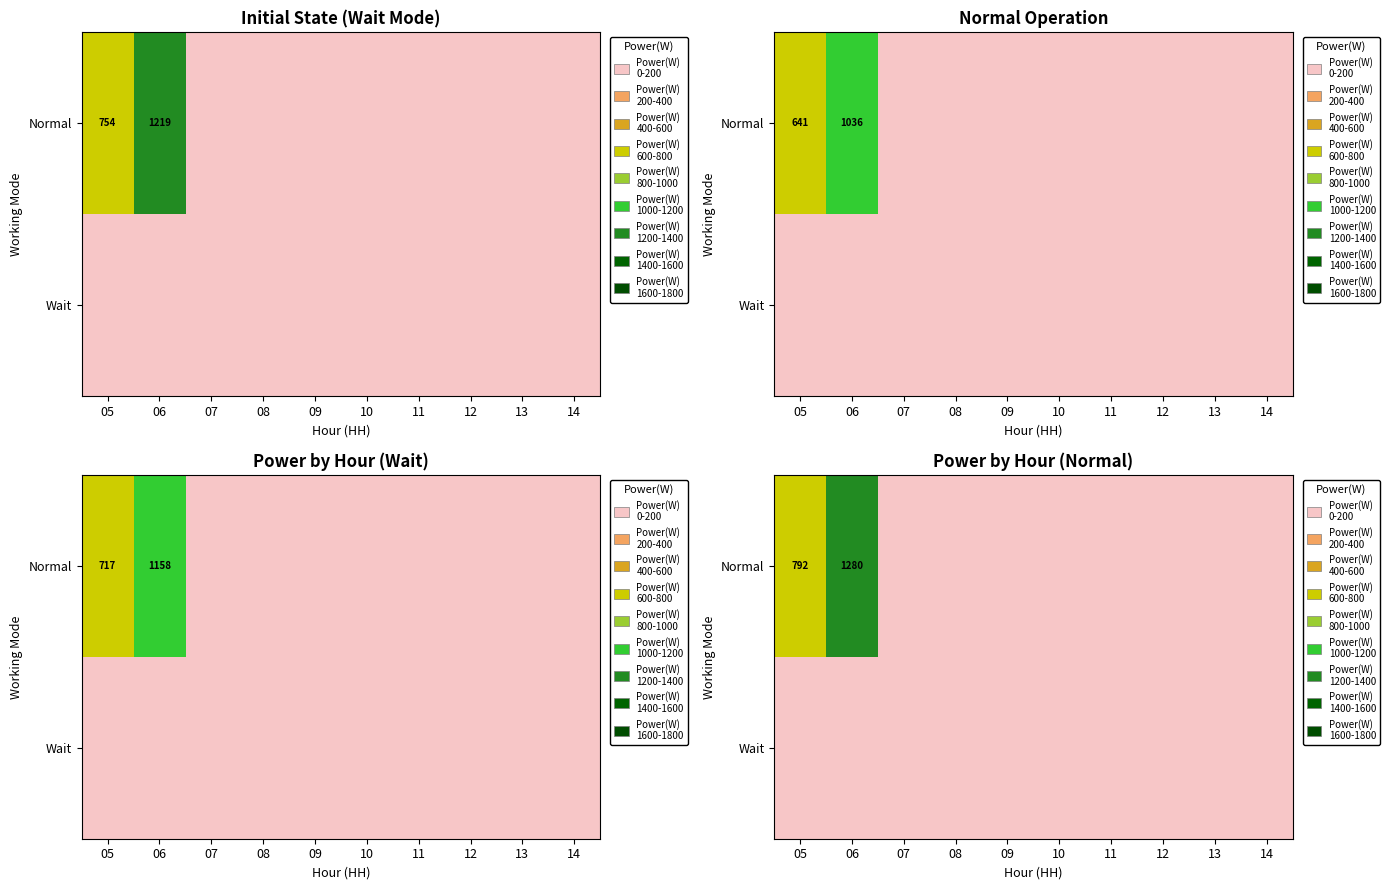

Between 09 and 13, which is larger?

09